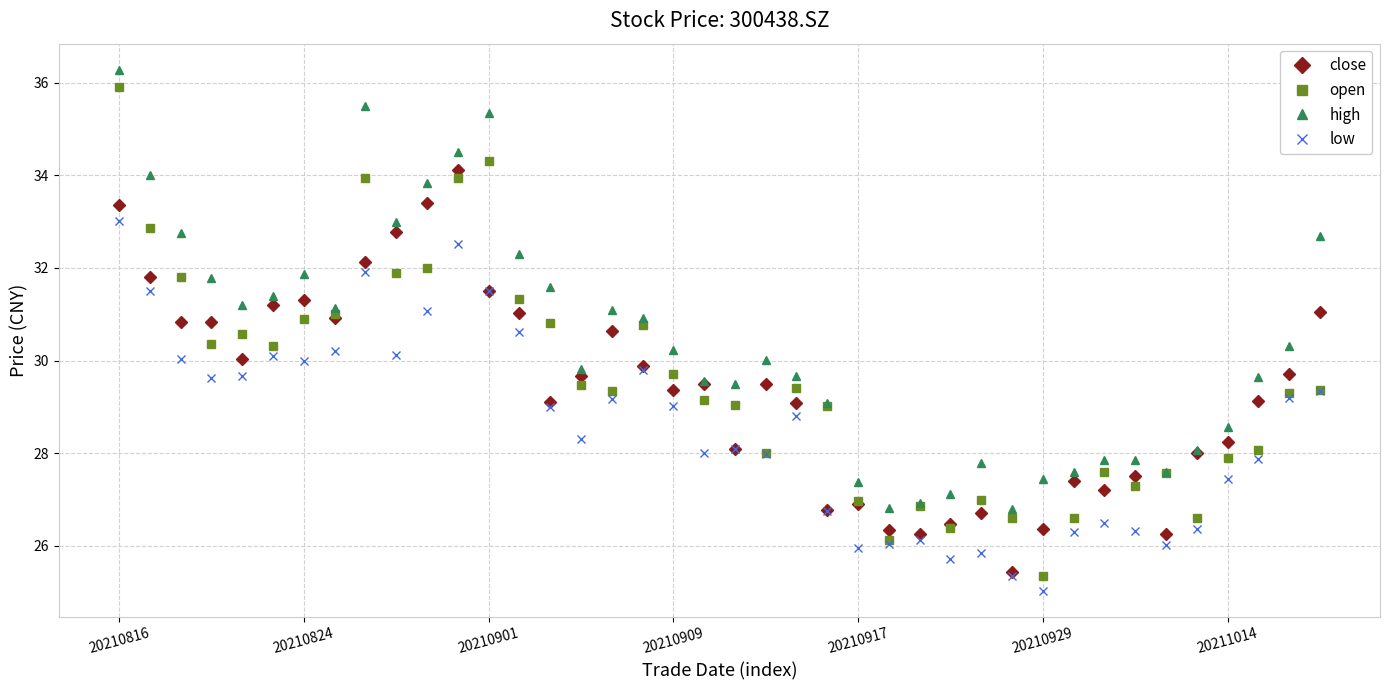

Which series has the largest range (max minus min)?

open